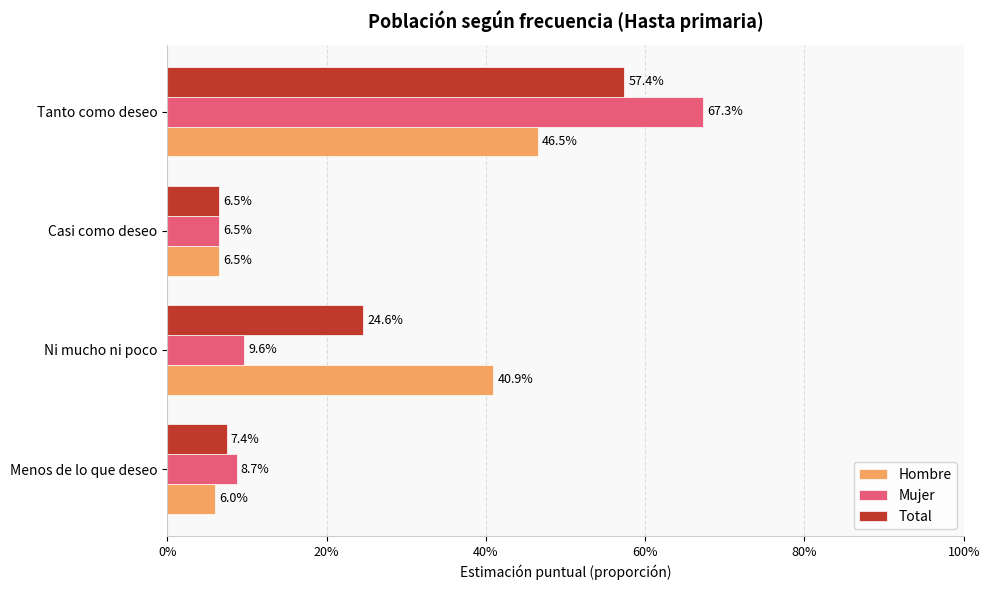

What is the sum of all Total values?

1.0